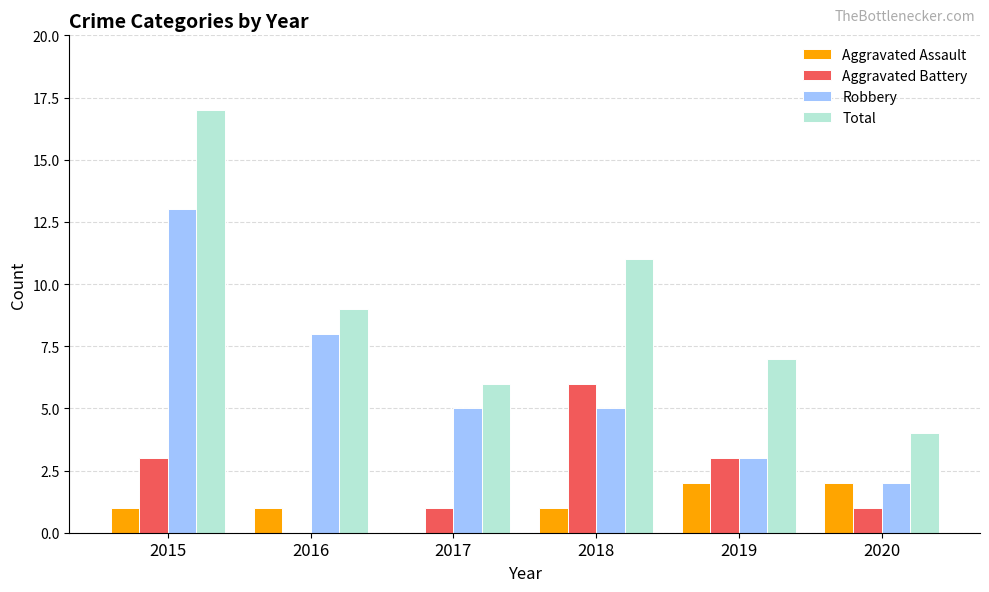

What is the sum of the Aggravated Battery values at 2016 and 2019?

3